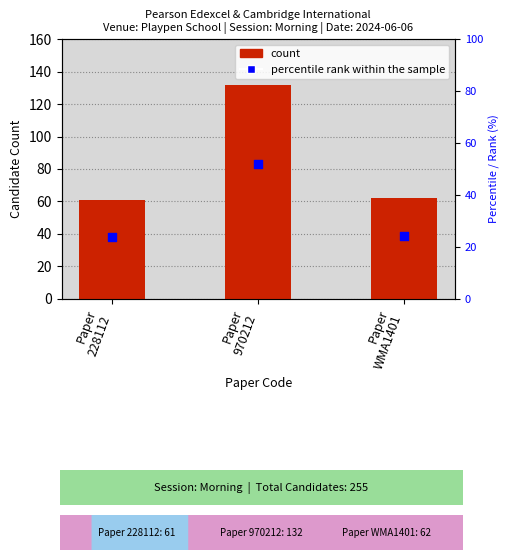

Is the value of count at Paper
970212 greater than the value of percentile rank within the sample at Paper
228112?

Yes